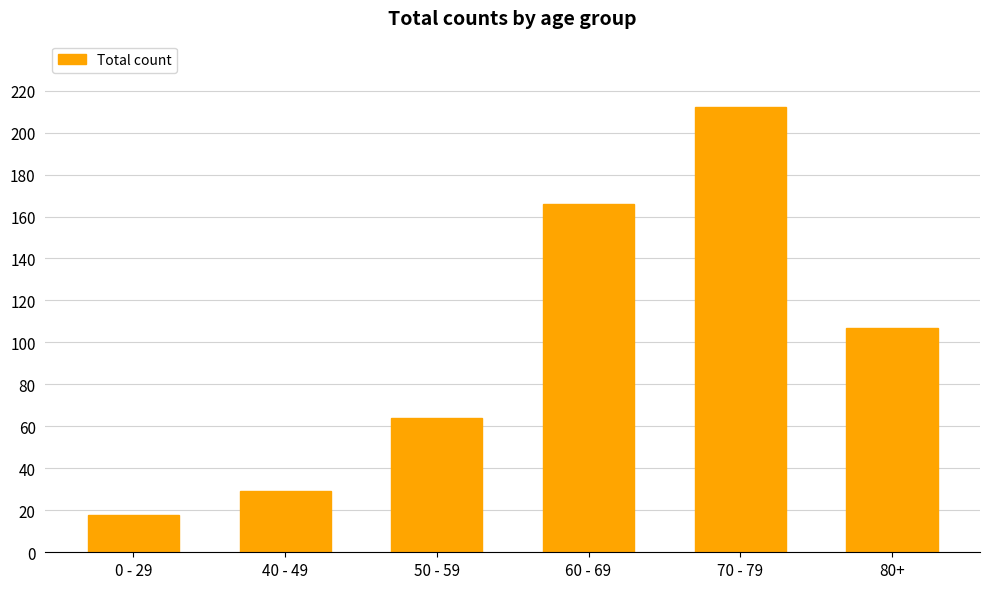

Between 70 - 79 and 0 - 29, which is larger?

70 - 79